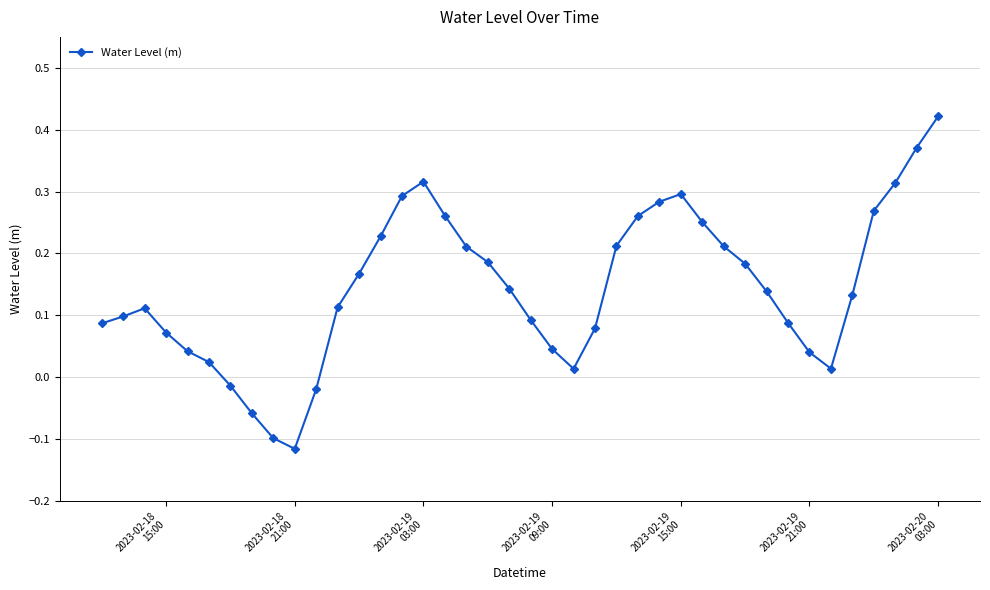

Is this an area chart (filled region under the line)?

No